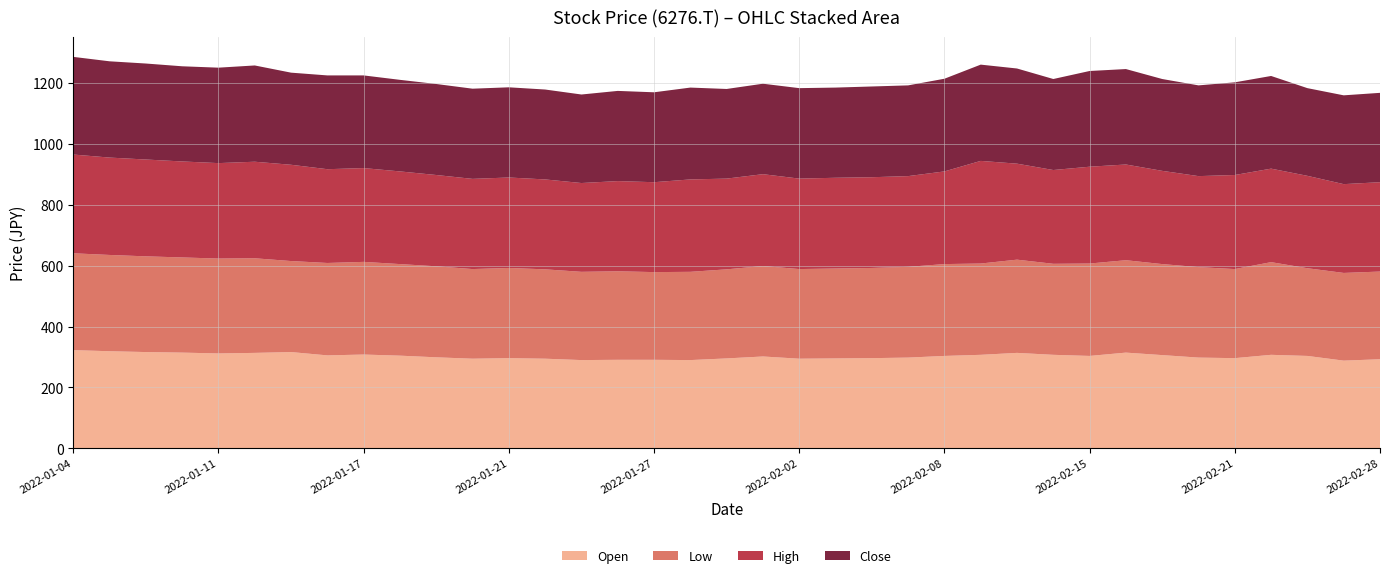

Reading right to left, transcribe all the data shown in this chart.

Open: 2022-02-28=292.5	2022-02-25=288.0	2022-02-24=303.4	2022-02-22=307.1	2022-02-21=296.2	2022-02-18=298.0	2022-02-17=306.2	2022-02-16=314.3	2022-02-15=303.4	2022-02-14=307.1	2022-02-10=313.4	2022-02-09=307.1	2022-02-08=303.4	2022-02-07=298.0	2022-02-04=296.2	2022-02-03=295.3	2022-02-02=294.4	2022-02-01=301.6	2022-01-31=295.3	2022-01-28=289.8	2022-01-27=290.7	2022-01-26=290.7	2022-01-25=289.8	2022-01-24=294.4	2022-01-21=296.2	2022-01-20=294.4	2022-01-19=298.9	2022-01-18=304.3	2022-01-17=308.0	2022-01-14=305.2	2022-01-13=316.1	2022-01-12=313.4	2022-01-11=311.6	2022-01-07=314.3	2022-01-06=316.1	2022-01-05=318.9	2022-01-04=322.5
Low: 2022-02-28=288.0	2022-02-25=288.0	2022-02-24=288.0	2022-02-22=304.3	2022-02-21=292.5	2022-02-18=297.1	2022-02-17=298.9	2022-02-16=303.4	2022-02-15=303.4	2022-02-14=298.9	2022-02-10=306.2	2022-02-09=299.8	2022-02-08=301.6	2022-02-07=298.0	2022-02-04=296.2	2022-02-03=295.3	2022-02-02=294.4	2022-02-01=297.1	2022-01-31=292.5	2022-01-28=289.8	2022-01-27=288.0	2022-01-26=290.7	2022-01-25=289.8	2022-01-24=293.4	2022-01-21=296.2	2022-01-20=294.4	2022-01-19=298.9	2022-01-18=300.7	2022-01-17=304.3	2022-01-14=303.4	2022-01-13=298.9	2022-01-12=310.7	2022-01-11=311.6	2022-01-07=312.5	2022-01-06=314.3	2022-01-05=316.1	2022-01-04=318.0
High: 2022-02-28=293.4	2022-02-25=291.6	2022-02-24=303.4	2022-02-22=307.1	2022-02-21=308.9	2022-02-18=298.9	2022-02-17=306.2	2022-02-16=314.3	2022-02-15=318.0	2022-02-14=308.0	2022-02-10=315.2	2022-02-09=337.1	2022-02-08=304.3	2022-02-07=298.0	2022-02-04=298.0	2022-02-03=298.0	2022-02-02=297.1	2022-02-01=301.6	2022-01-31=298.0	2022-01-28=303.4	2022-01-27=295.3	2022-01-26=296.2	2022-01-25=291.6	2022-01-24=295.3	2022-01-21=297.1	2022-01-20=296.2	2022-01-19=299.8	2022-01-18=304.3	2022-01-17=308.0	2022-01-14=308.0	2022-01-13=316.1	2022-01-12=317.1	2022-01-11=313.4	2022-01-07=315.2	2022-01-06=318.0	2022-01-05=319.8	2022-01-04=324.3
Close: 2022-02-28=293.4	2022-02-25=291.6	2022-02-24=288.0	2022-02-22=304.3	2022-02-21=304.3	2022-02-18=298.0	2022-02-17=301.6	2022-02-16=313.4	2022-02-15=314.3	2022-02-14=298.9	2022-02-10=312.5	2022-02-09=316.1	2022-02-08=304.3	2022-02-07=298.0	2022-02-04=298.0	2022-02-03=296.2	2022-02-02=297.1	2022-02-01=297.1	2022-01-31=294.4	2022-01-28=301.6	2022-01-27=295.3	2022-01-26=296.2	2022-01-25=290.7	2022-01-24=295.3	2022-01-21=296.2	2022-01-20=296.2	2022-01-19=298.9	2022-01-18=300.7	2022-01-17=304.3	2022-01-14=308.0	2022-01-13=302.5	2022-01-12=316.1	2022-01-11=313.4	2022-01-07=312.5	2022-01-06=315.2	2022-01-05=316.1	2022-01-04=320.7